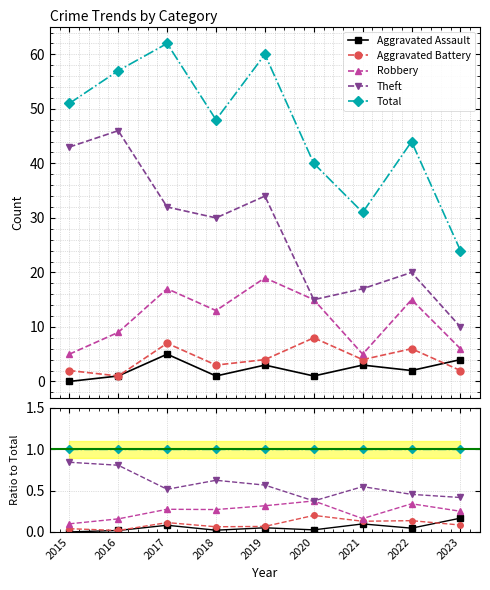

What is the difference between the maximum and second lowest values in the Aggravated Battery series?

0.2